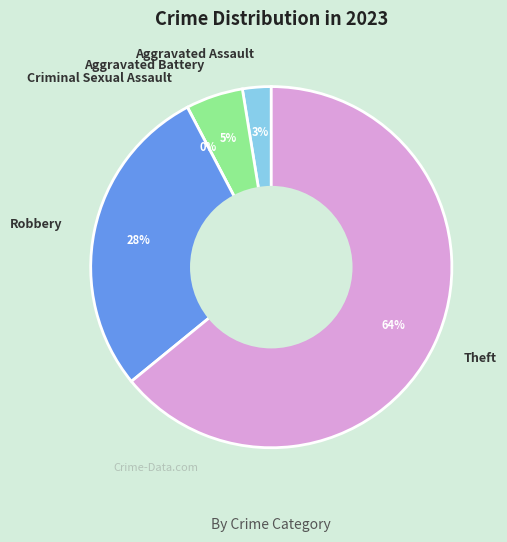

What percentage do Theft and Criminal Sexual Assault together represent?

64.1%